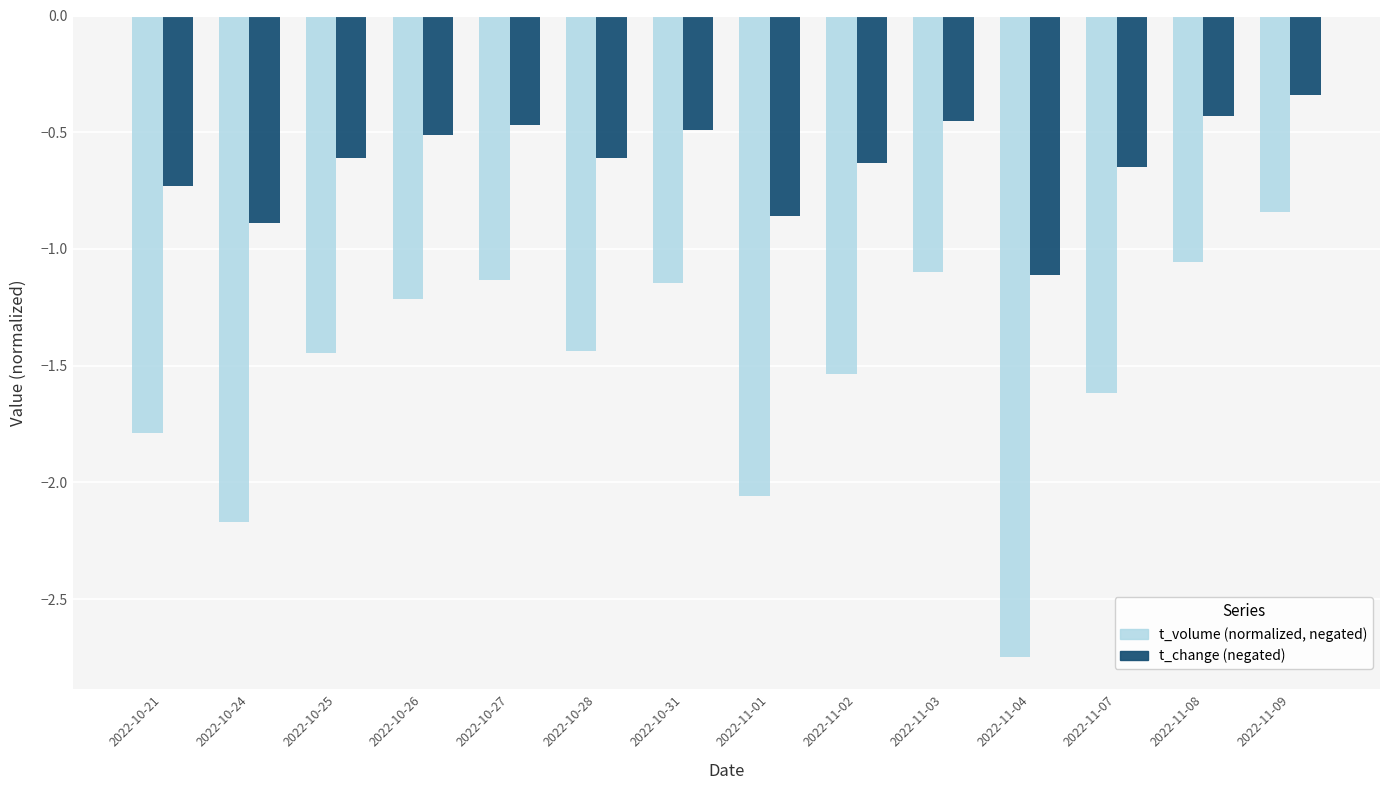

At which category is the sum across all series the highest?

2022-11-09